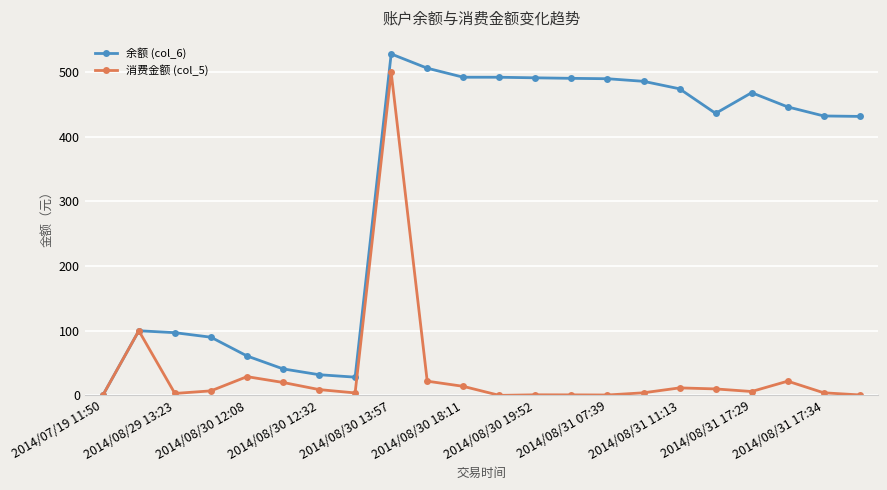

How many data points in 消费金额 (col_5) are less than 7?

11